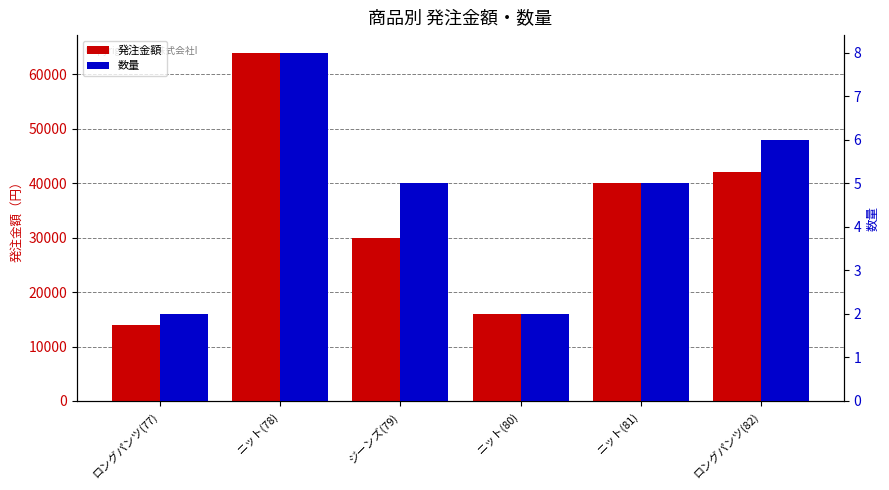

What is the label of the 3rd bar from the left?

ジーンズ(79)